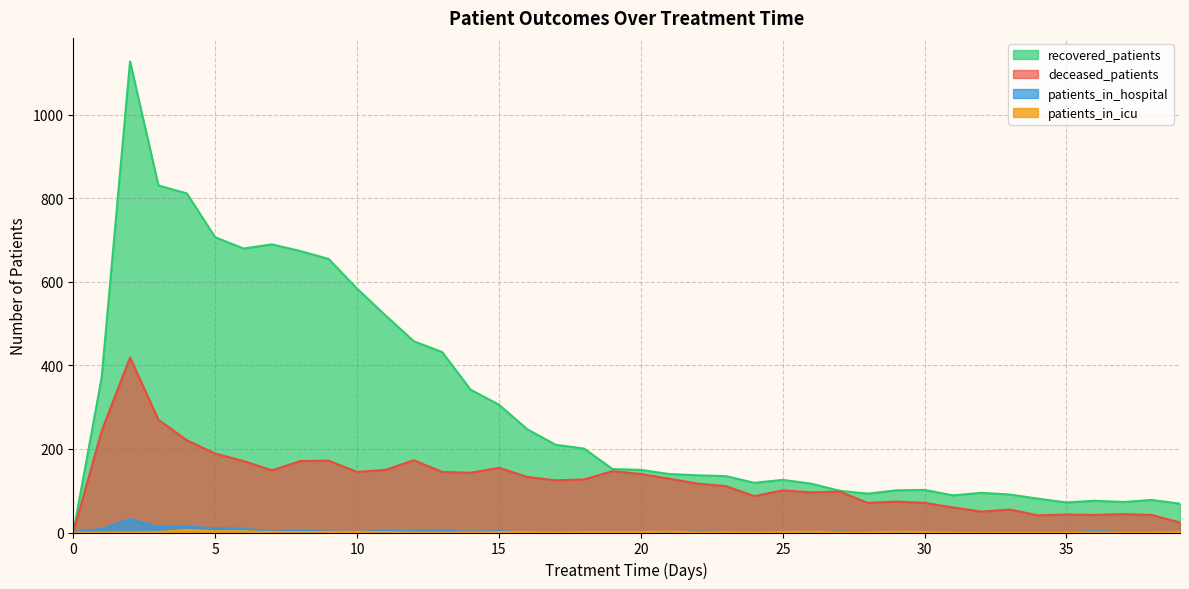

The value of recovered_patients at 24 is 69. True or false?

False